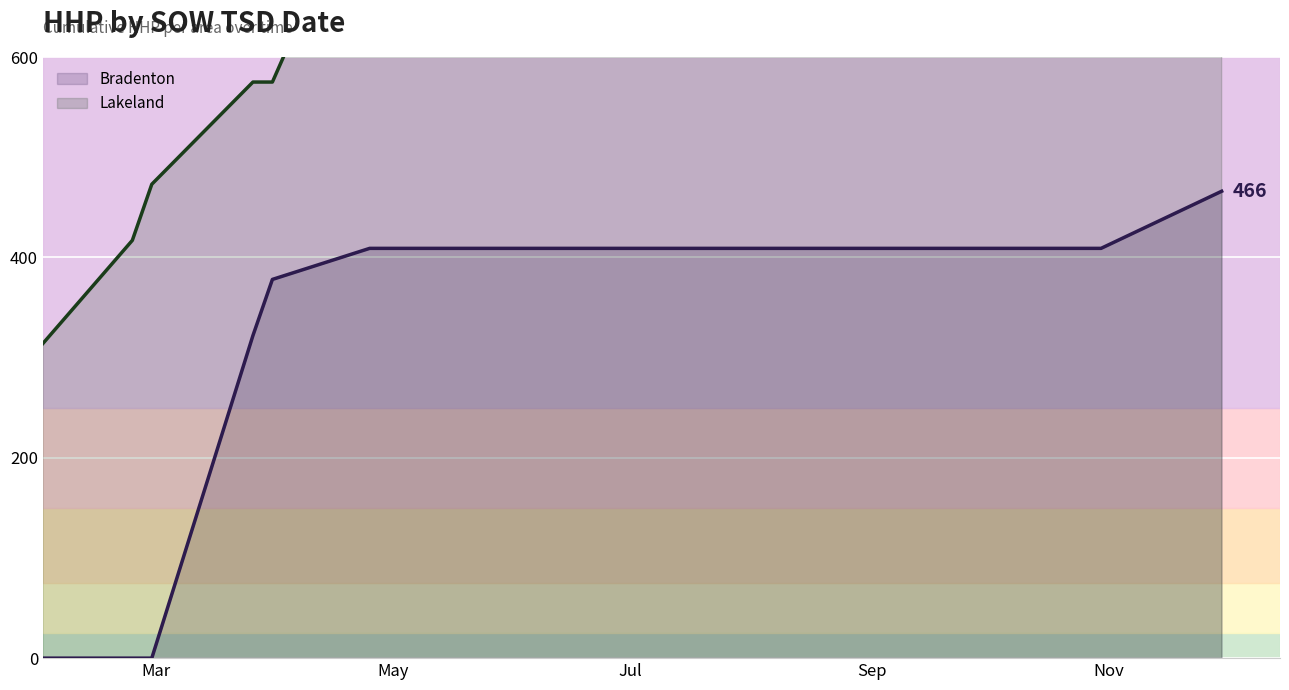

What is the highest value of the Bradenton series?

466